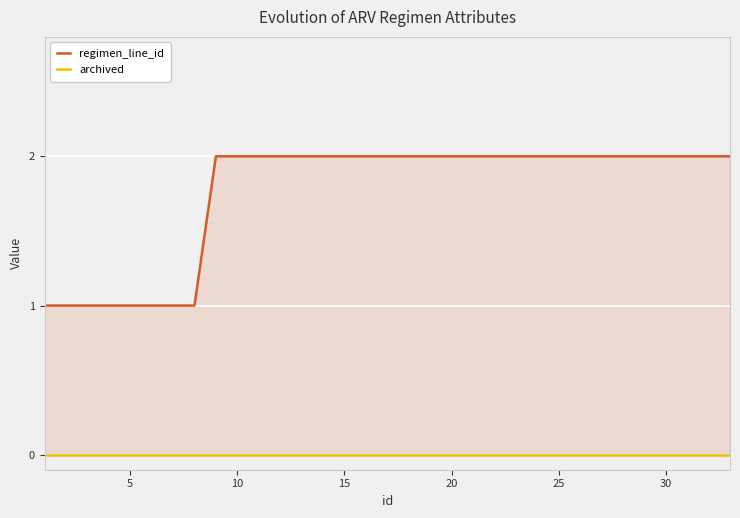

How many regimen_line_id values are between 2 and 3?

25